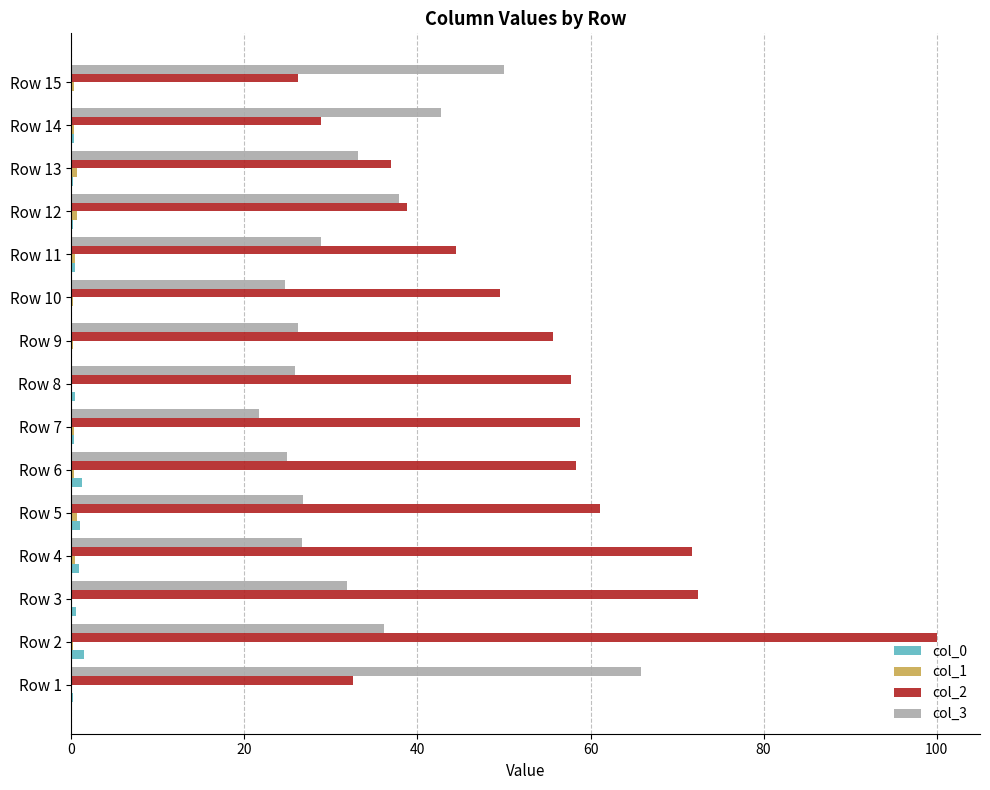

At which category is the sum across all series the highest?

Row 2